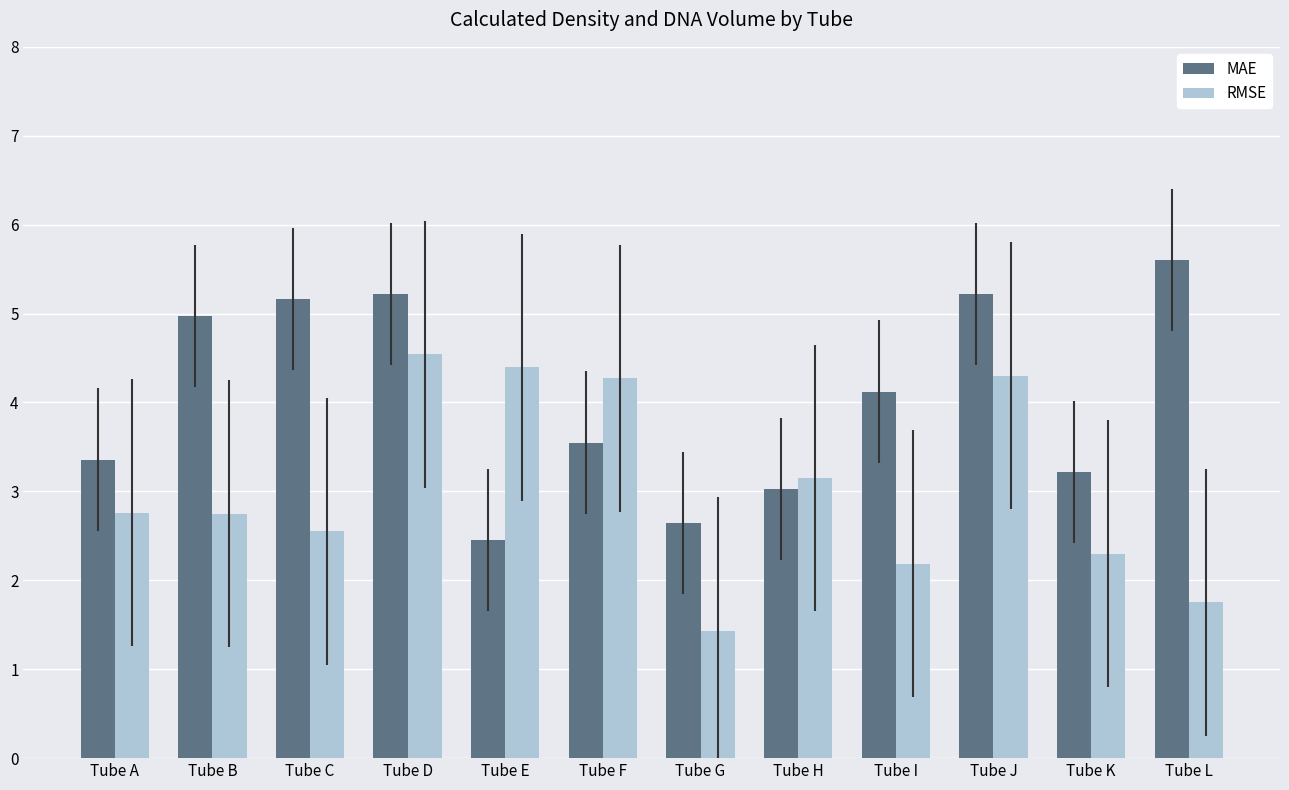

Which series changed the most between Tube E and Tube G?

RMSE